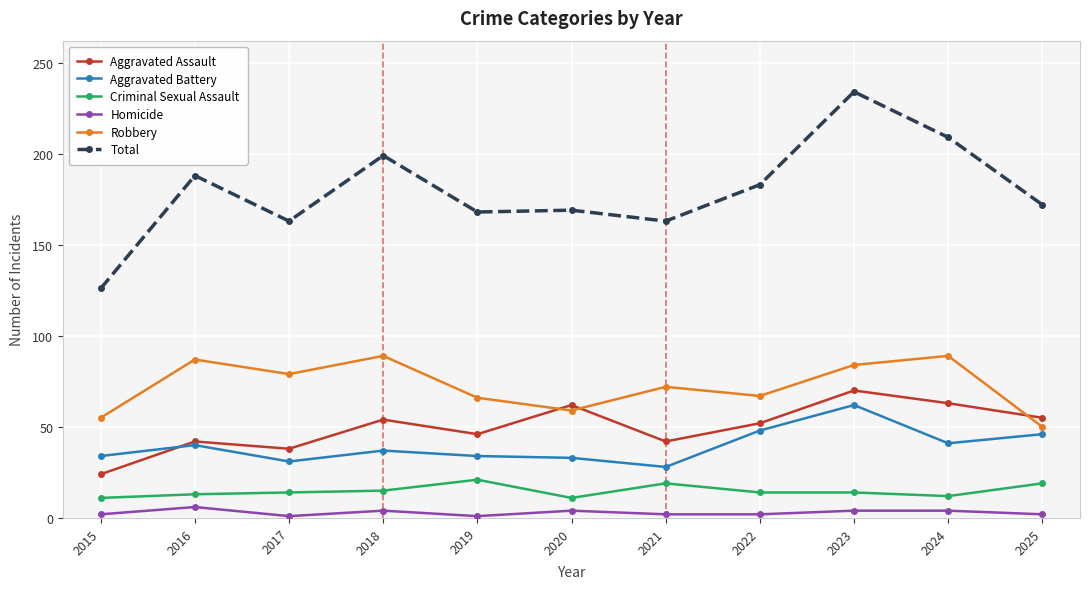

True or false: Total and Aggravated Battery intersect in this chart.

False